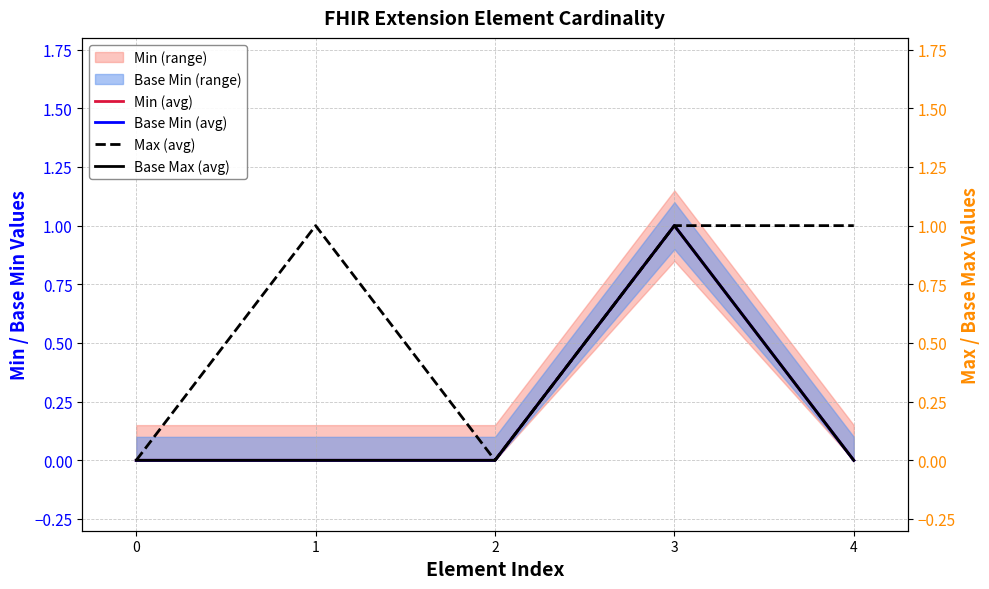

At how many categories does at least one series exceed 0?

3